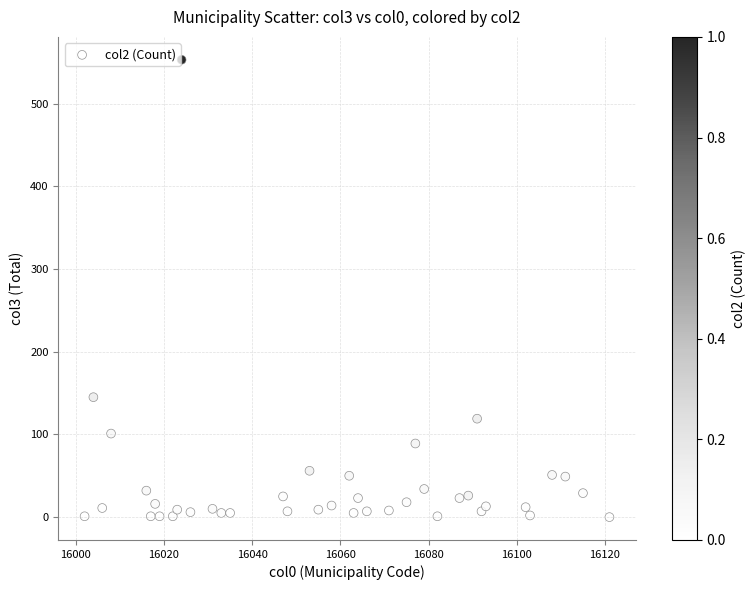

What Y value in the scatter plot is closest to 276?

145